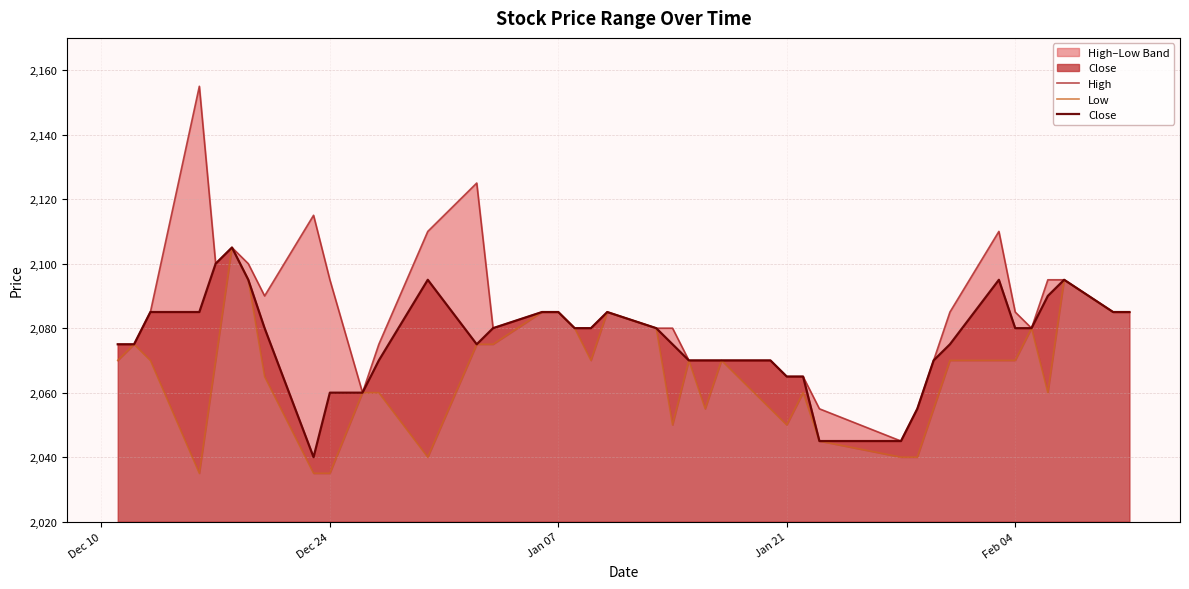

The Close series shows 2085 at Jan 07. True or false?

True